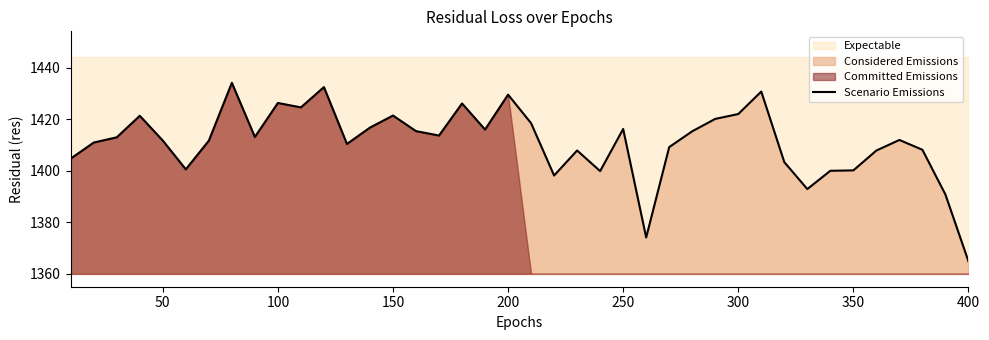

How many lines are shown in the chart?

1